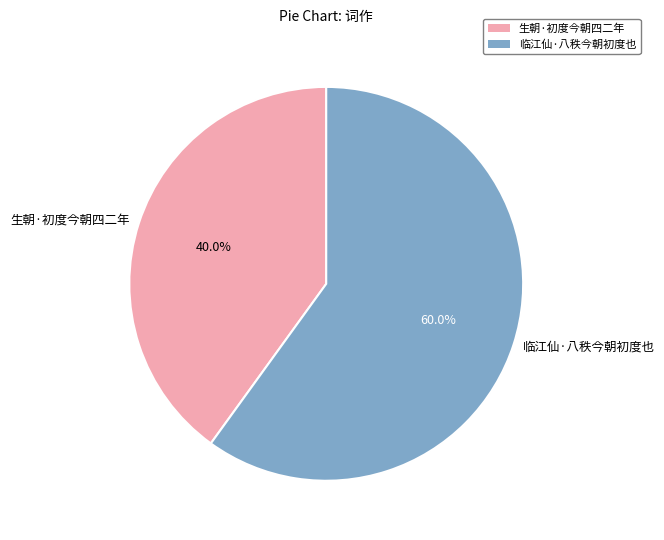

Which category accounts for the majority?

临江仙·八秩今朝初度也